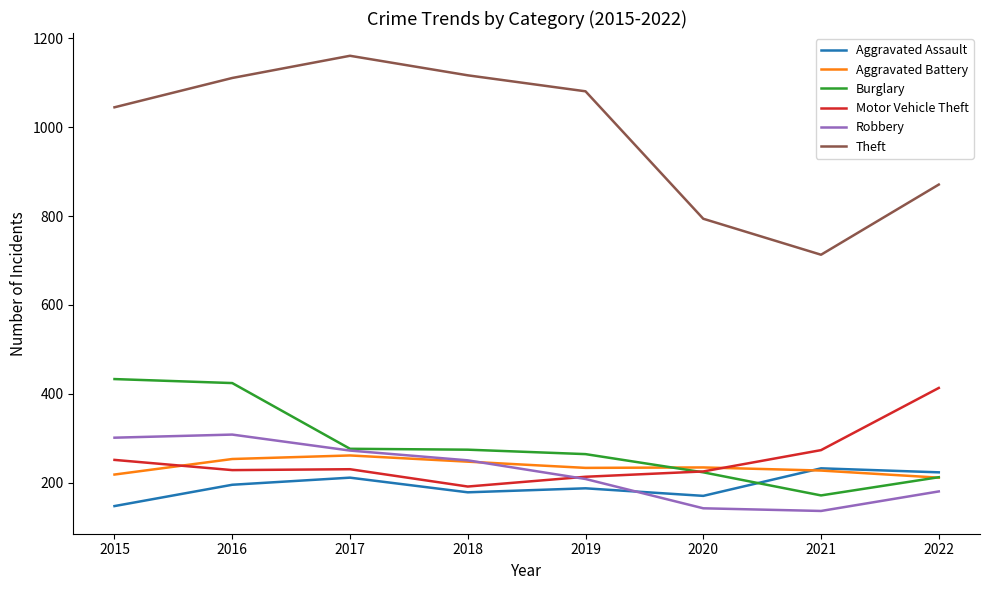

Is it true that Aggravated Assault equals 232 at 2021?

True